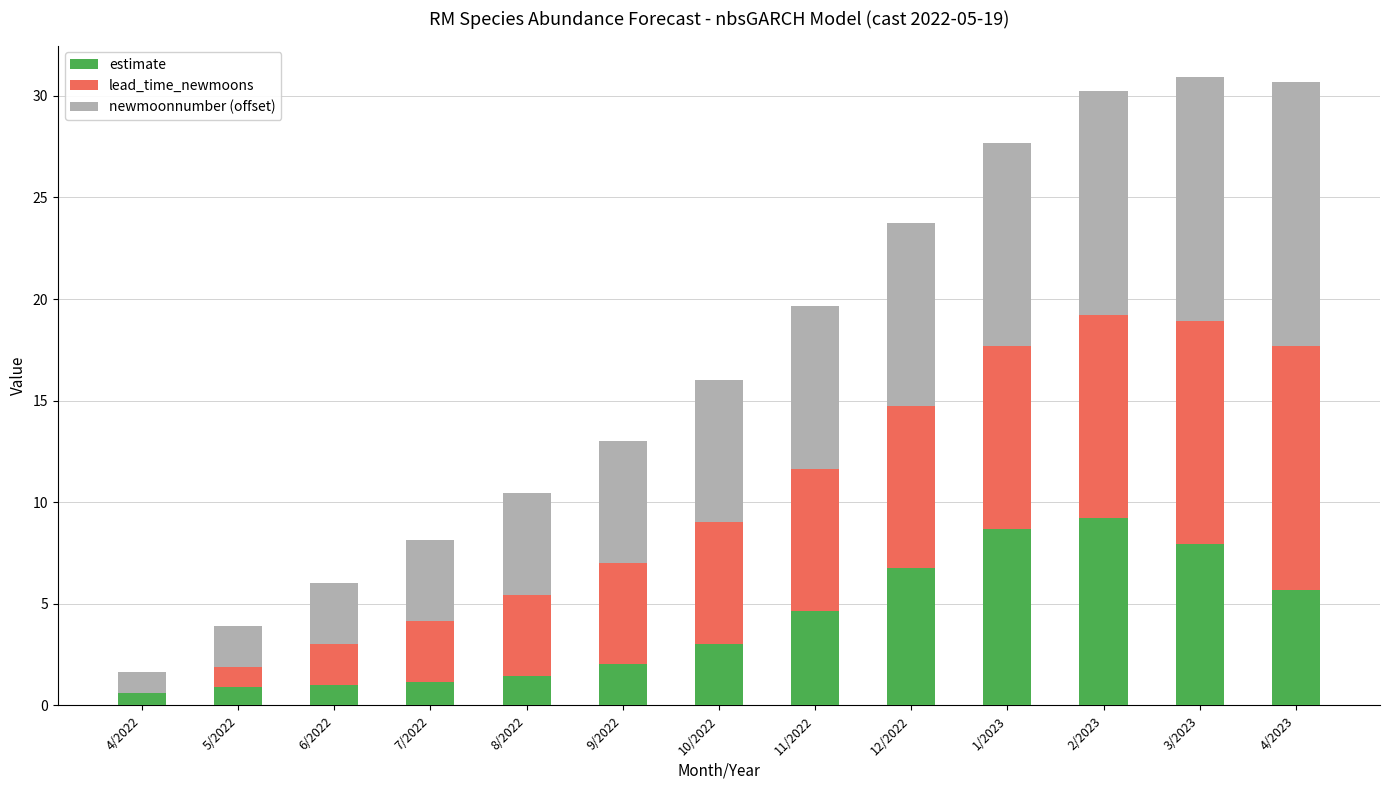

What is the highest value of the estimate series?

9.2